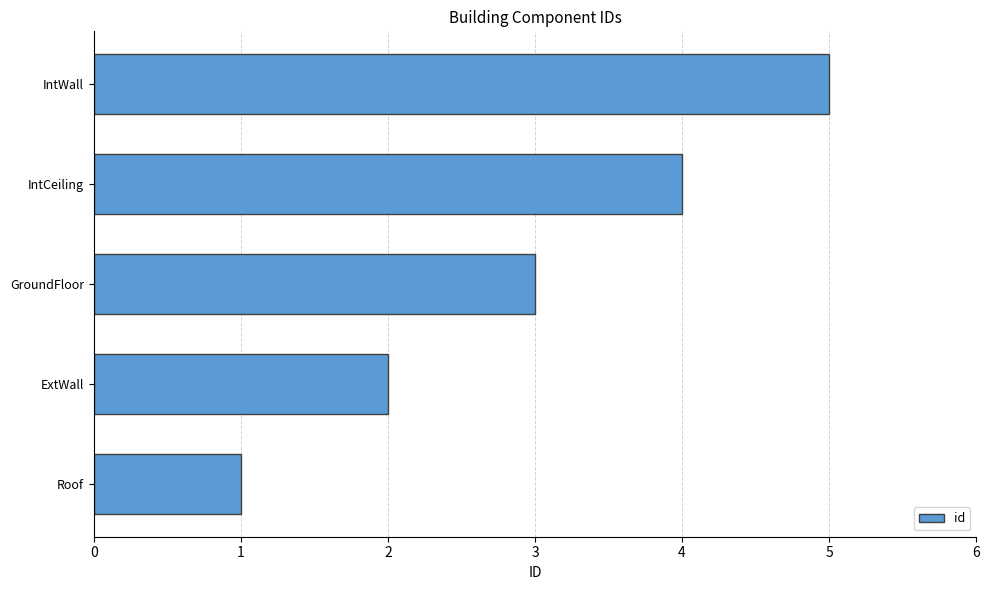

What is the greatest value displayed?

5